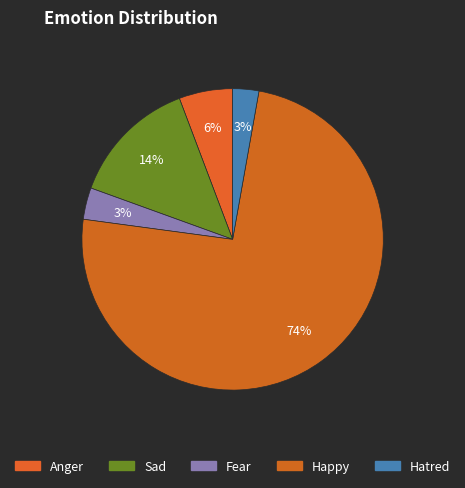

How many segments does this pie chart have?

5